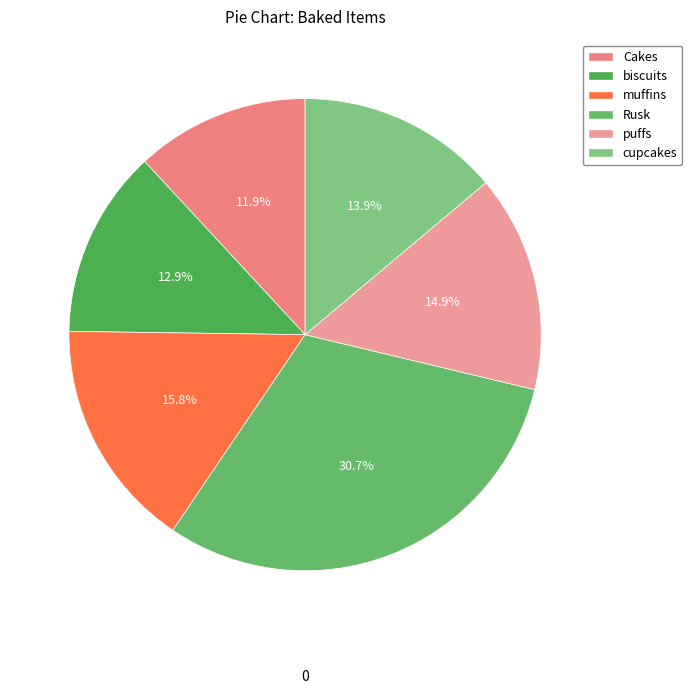

Is the sum of muffins and Rusk greater than half?

No